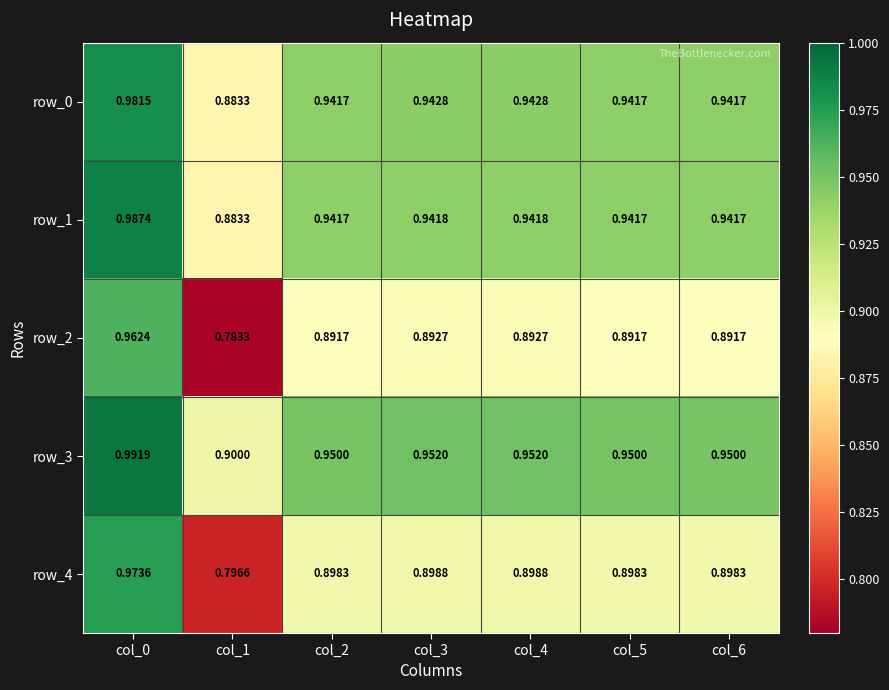

Is the value of row_0 at col_2 greater than the value of row_2 at col_3?

Yes